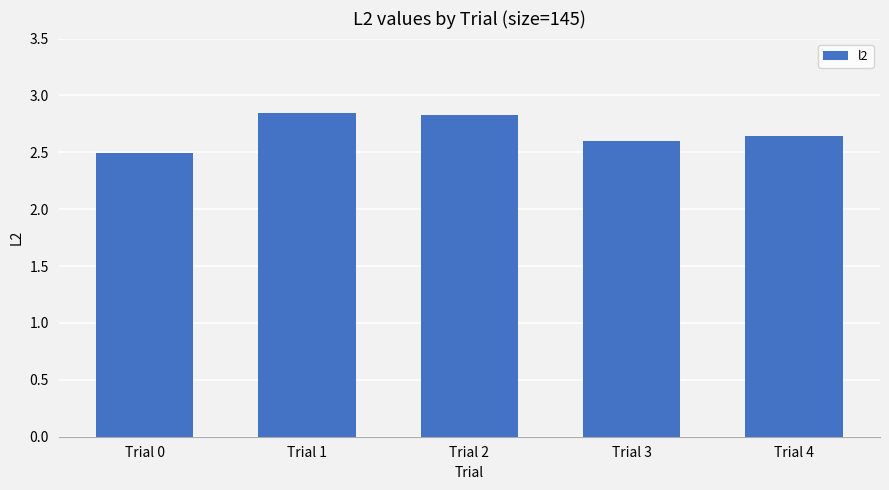

The chart shows a value of 2.8 at Trial 1. True or false?

True